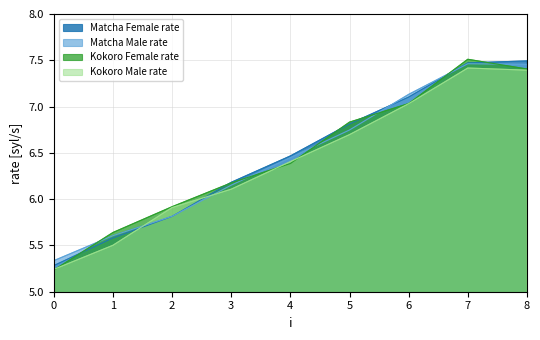

What is the sum of the Matcha Male rate values at 7 and 6?

14.6